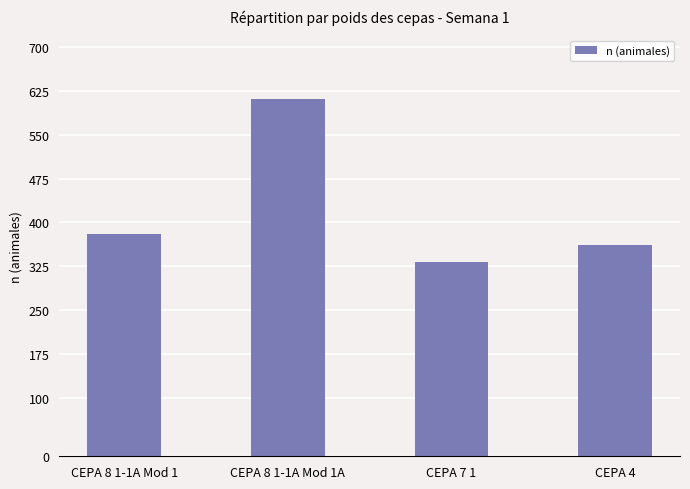

How many values are below 380?

2